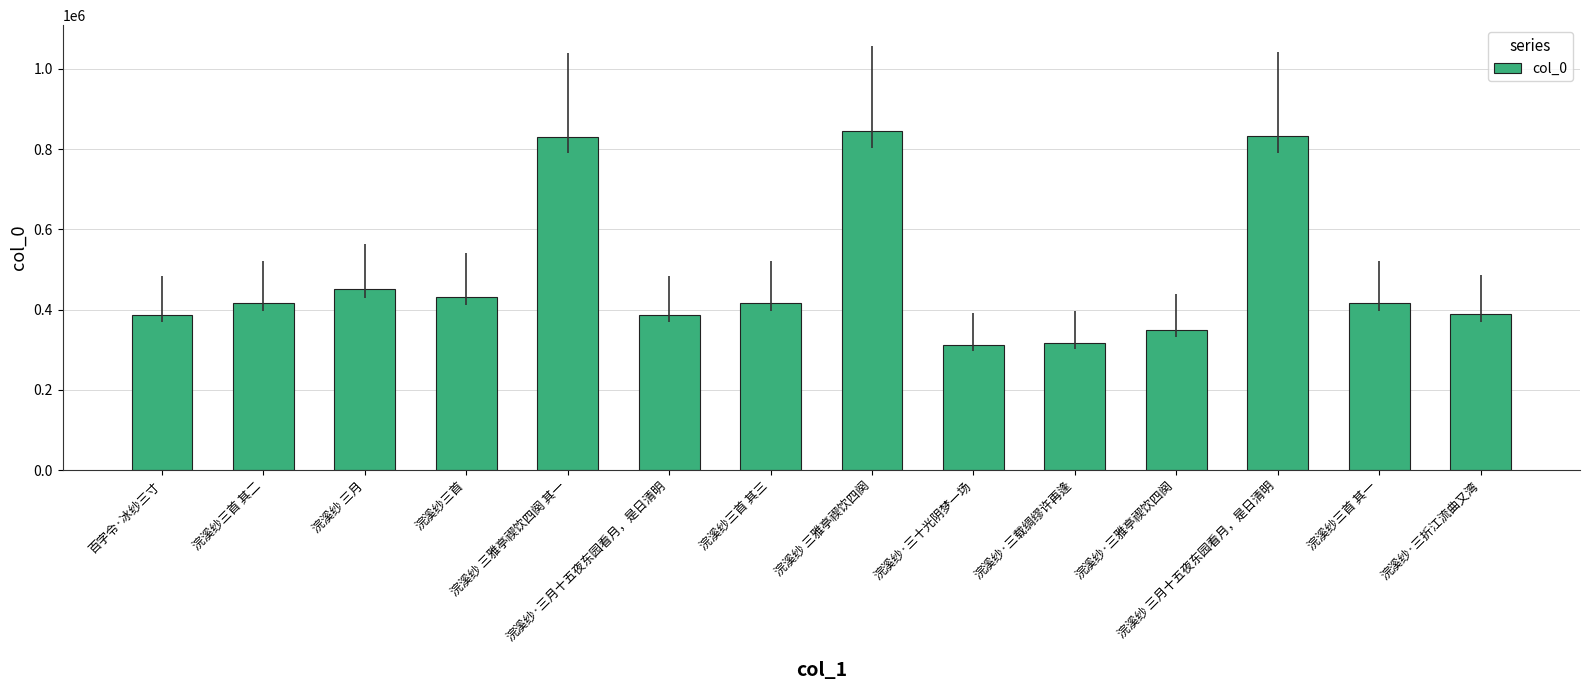

What is the minimum value shown in the chart?

312687